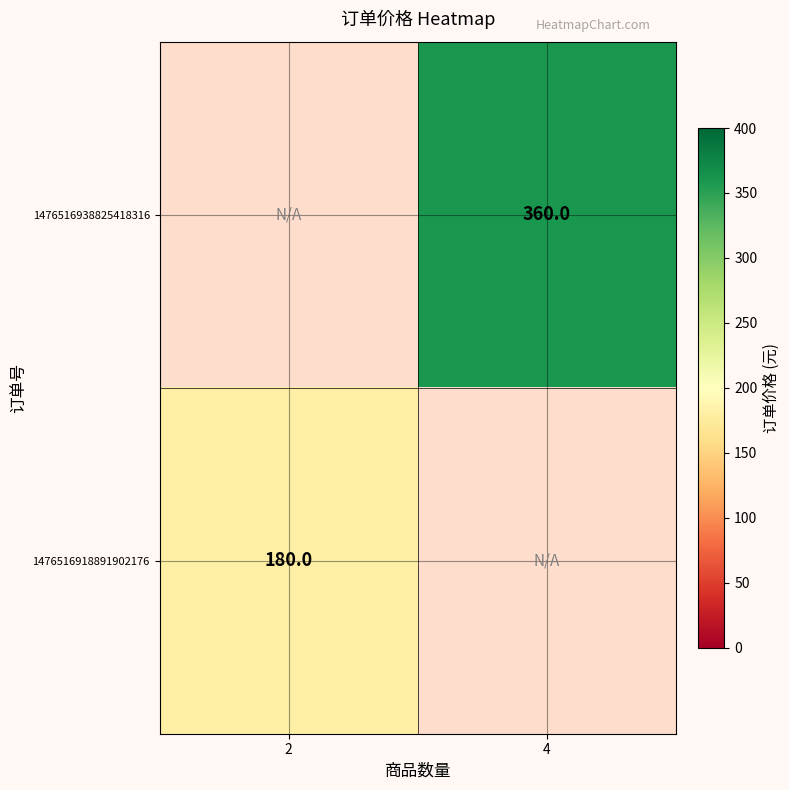

The 1476516938825418316 series shows 360 at 4. True or false?

True